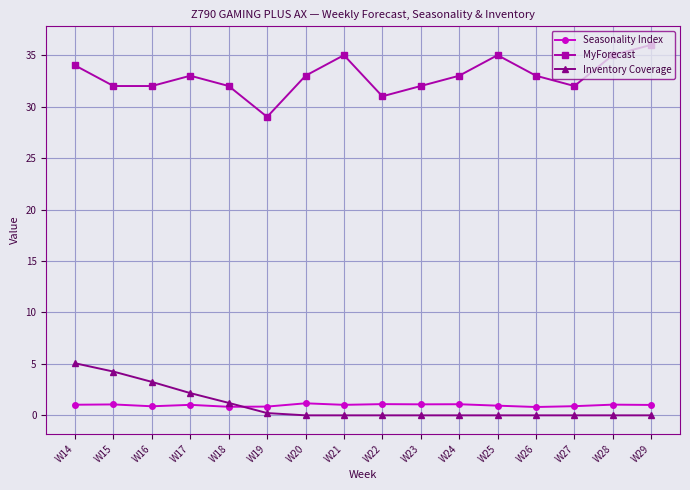

The value of Inventory Coverage at W24 is 0.0. True or false?

True